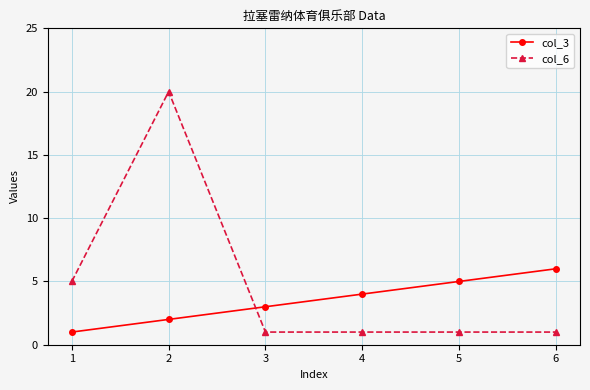

The col_3 series shows 6 at 6. True or false?

True